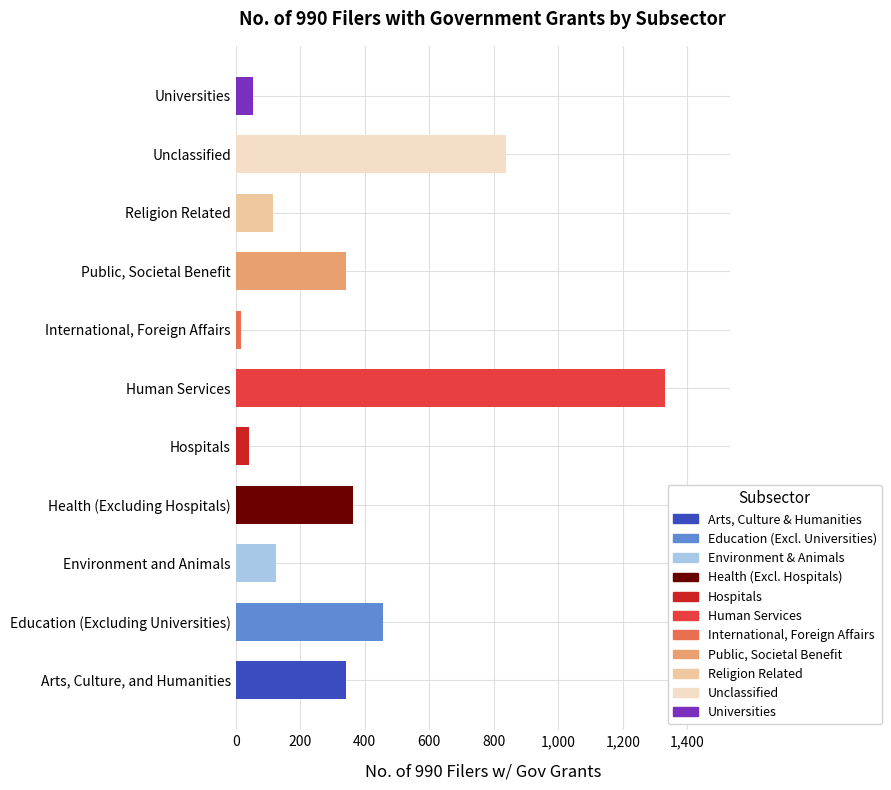

What is the maximum value shown in the chart?

1332